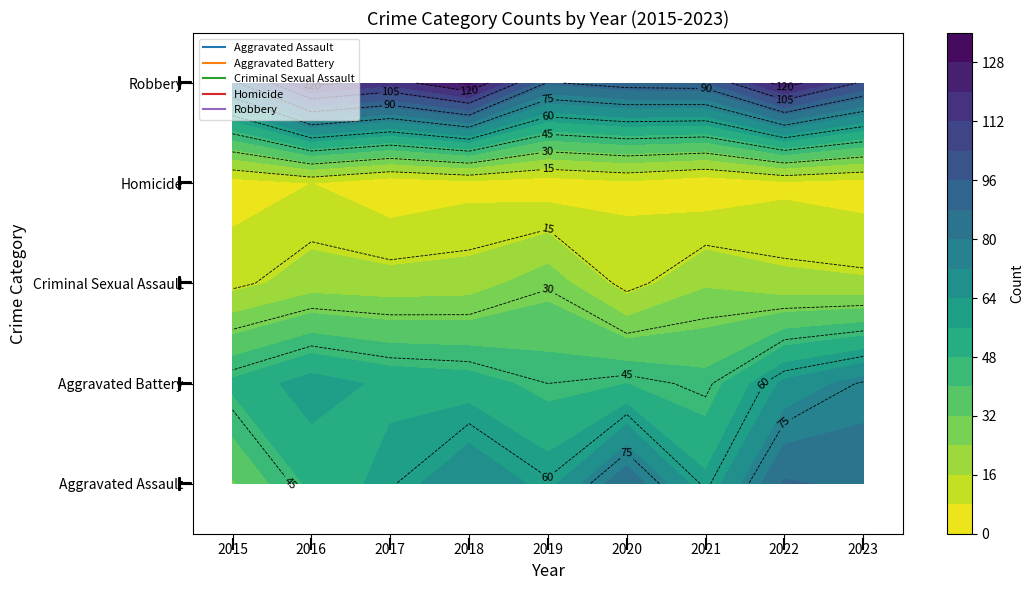

Which category has the lowest value across all series?

2017